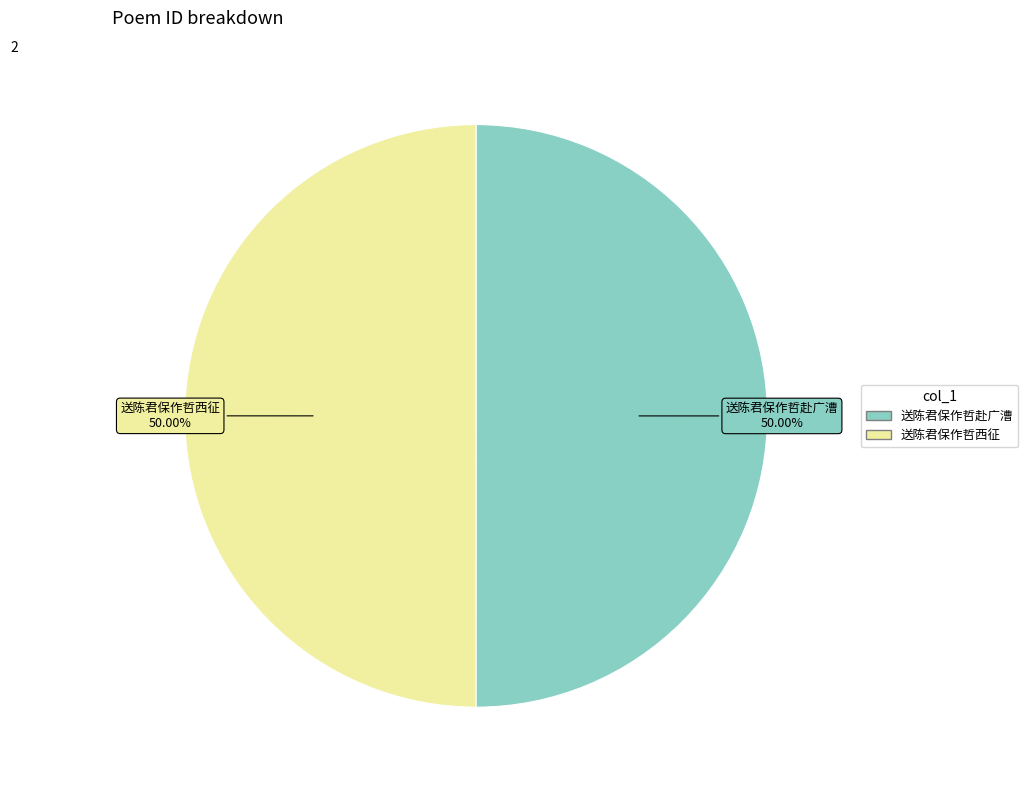

What portion of the pie excludes 送陈君保作哲西征?

50.0%